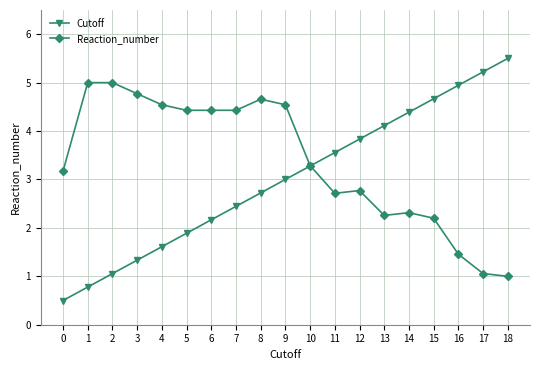

True or false: Reaction_number has a value of 5.0 at 2.

True